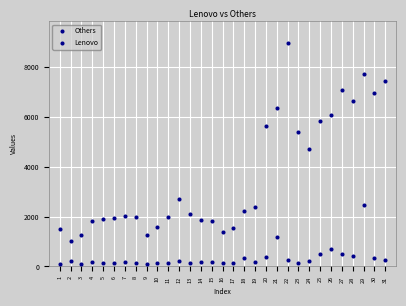

Count the number of points in this scatter plot.

62